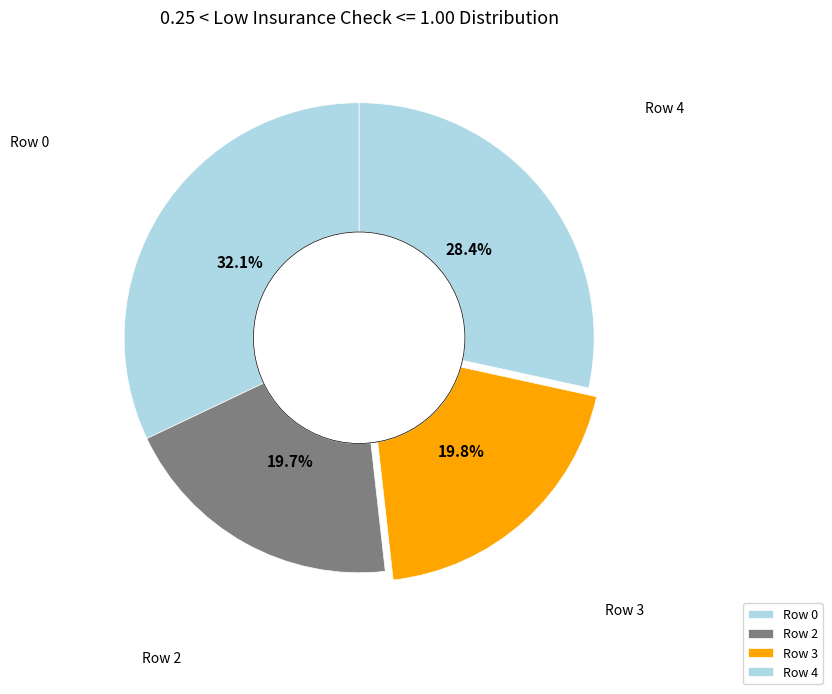

To the nearest percent, what is the combined percentage of Row 0 and Row 2?

52%